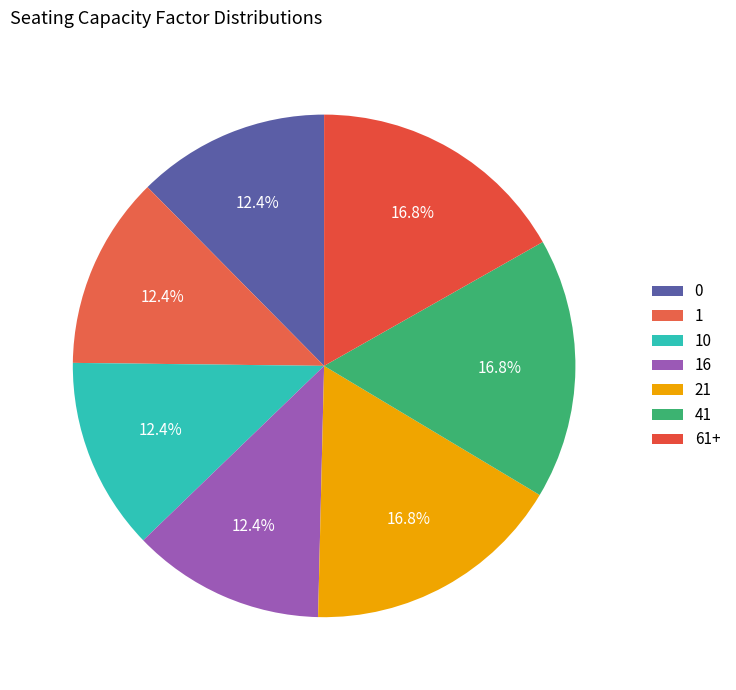

How many slices are in this pie chart?

7